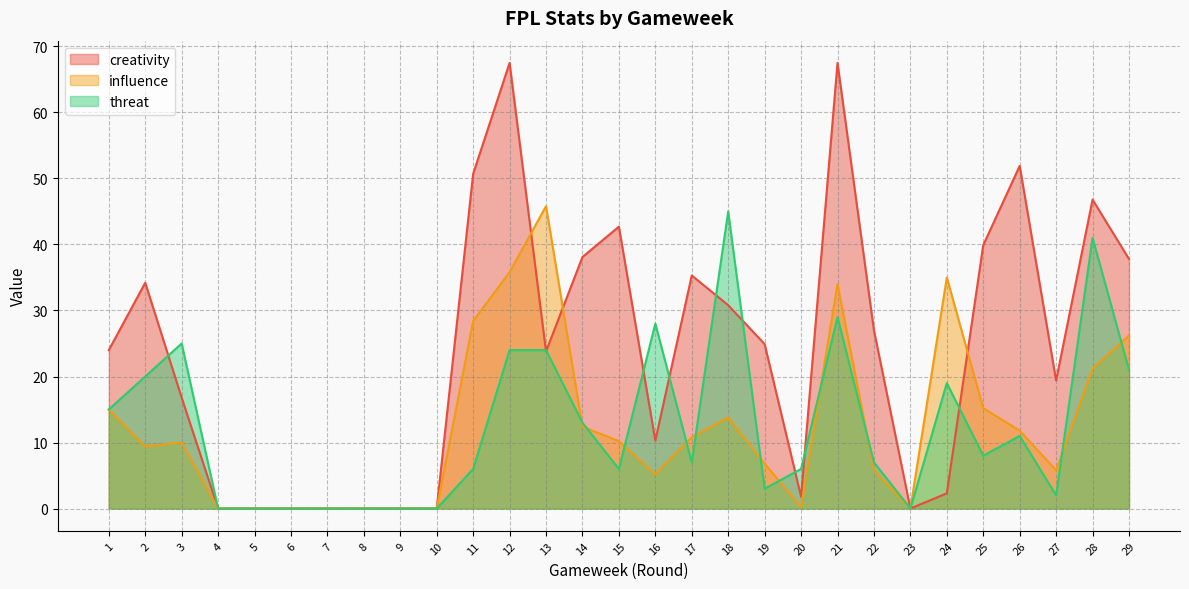

How many intersections are there between threat and influence?

11